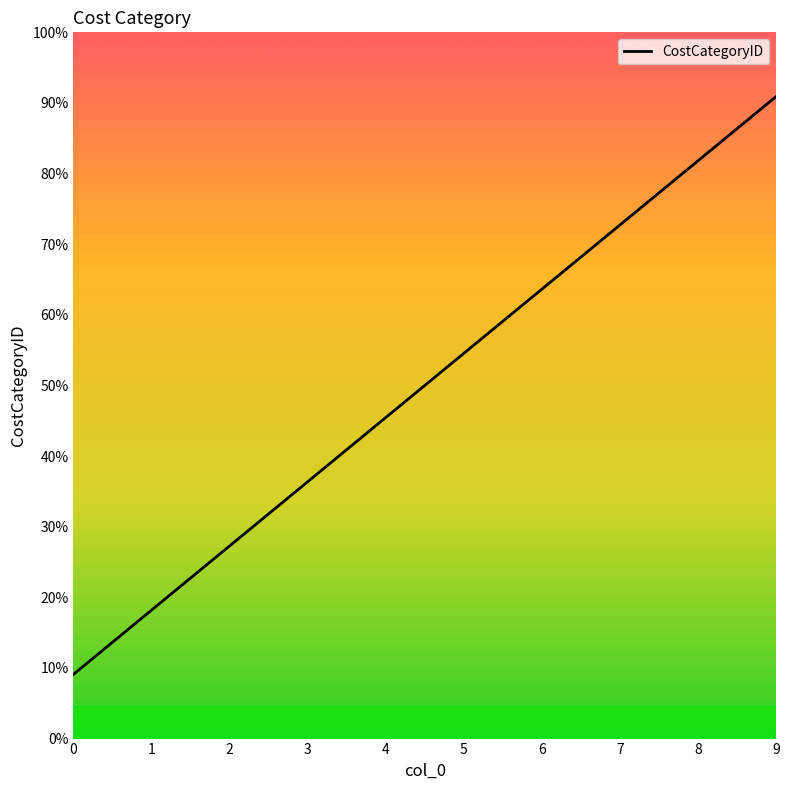

Does the chart have visible grid lines?

No